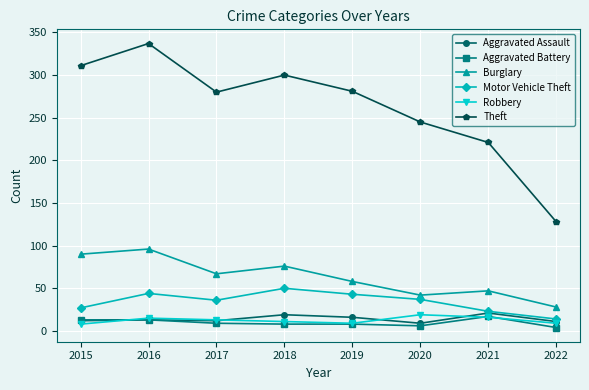

What is the sum of the Motor Vehicle Theft values at 2017 and 2020?

73